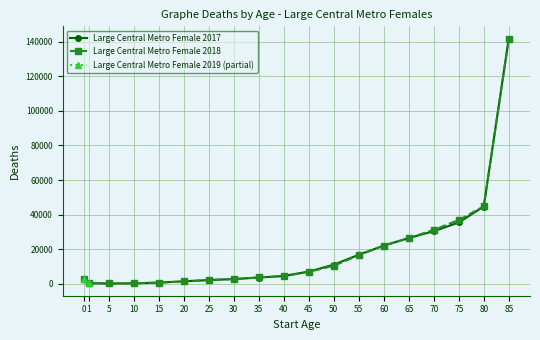

What is the minimum value for Large Central Metro Female 2017?

278